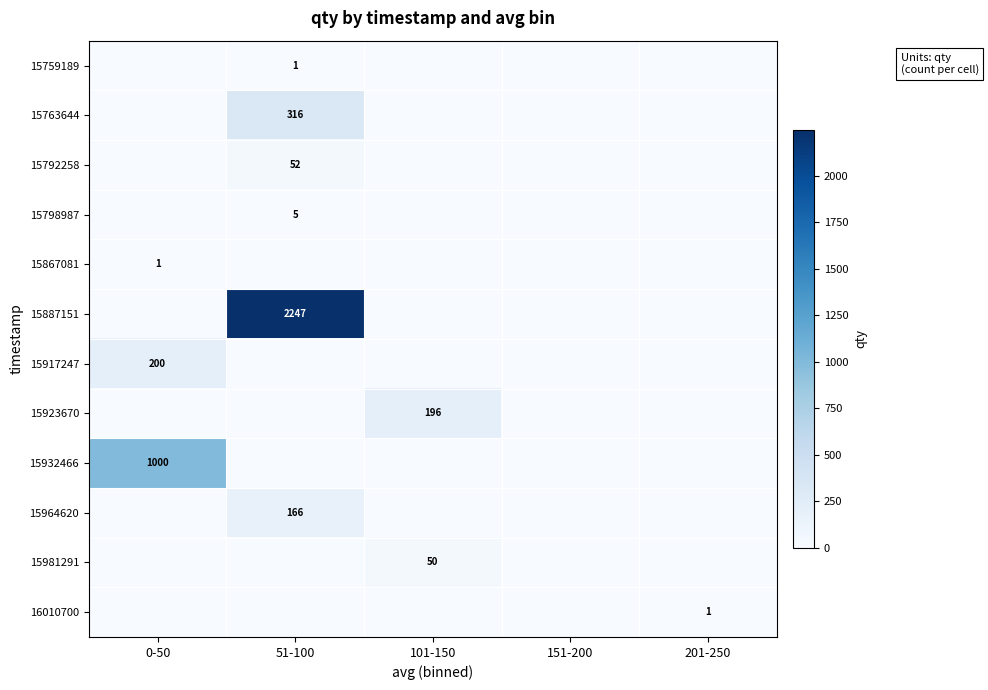

What is the highest value of the 15932466 series?

1000